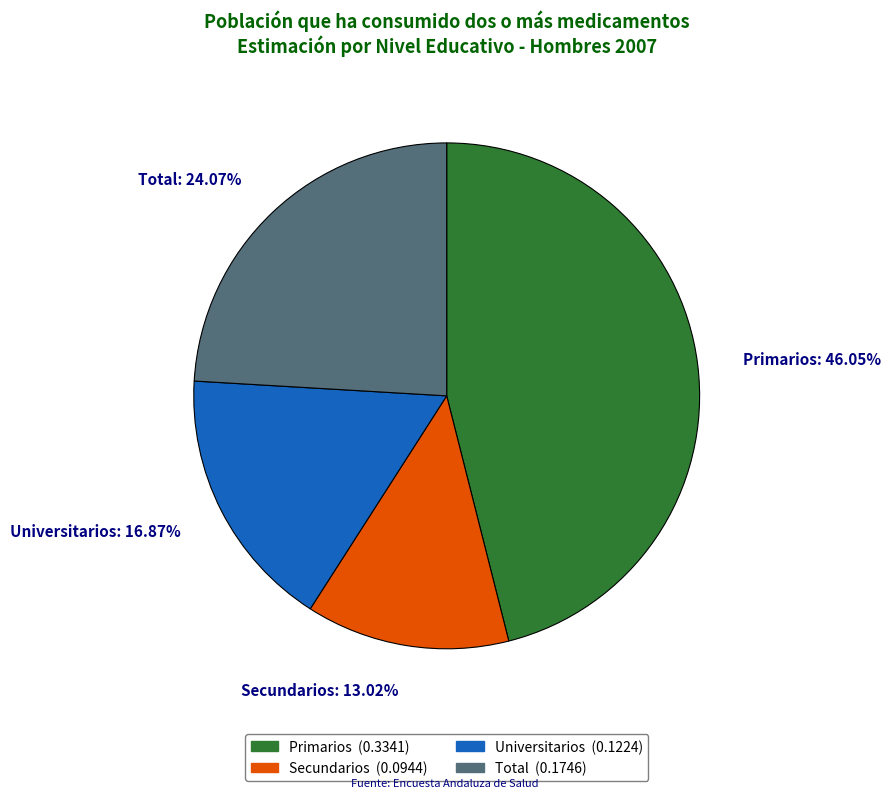

Is the sum of Secundarios: 13.02% and Universitarios: 16.87% greater than half?

No